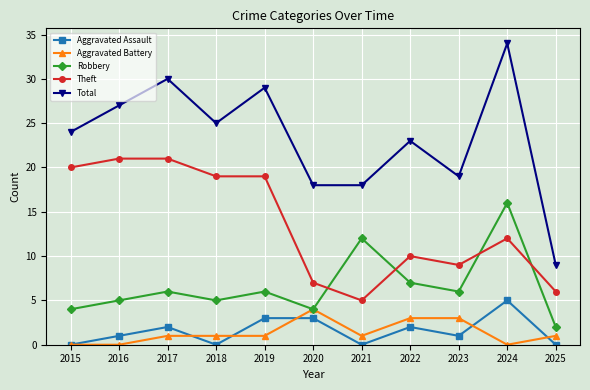

Which series changed the most between 2015 and 2024?

Robbery